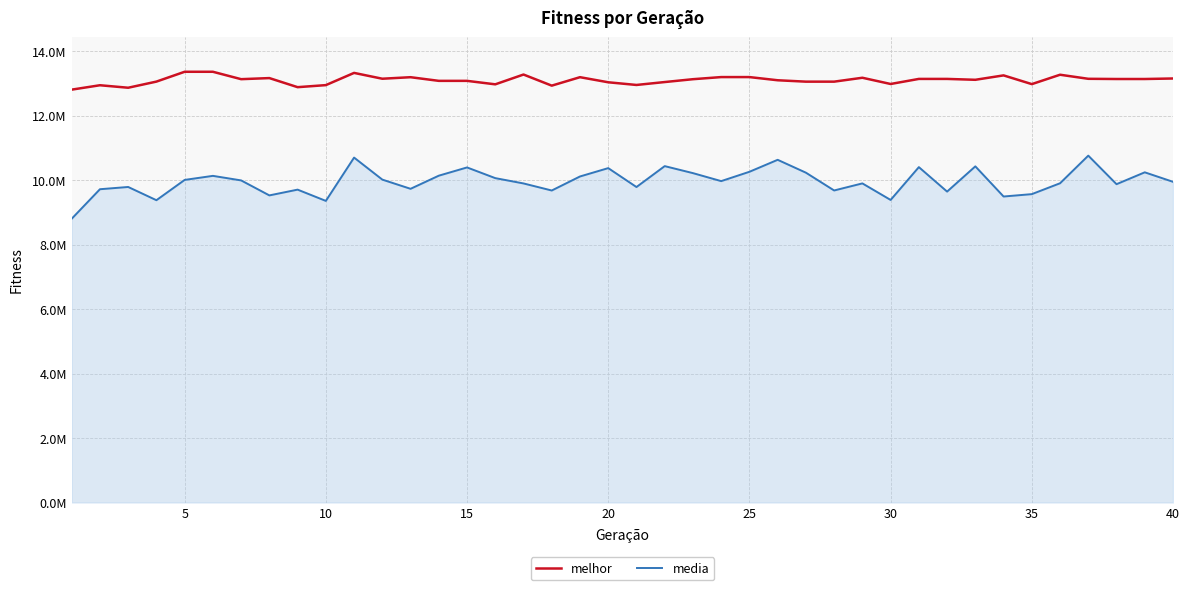

In melhor, how many points are higher than both neighbors (excluding endpoints)?

9